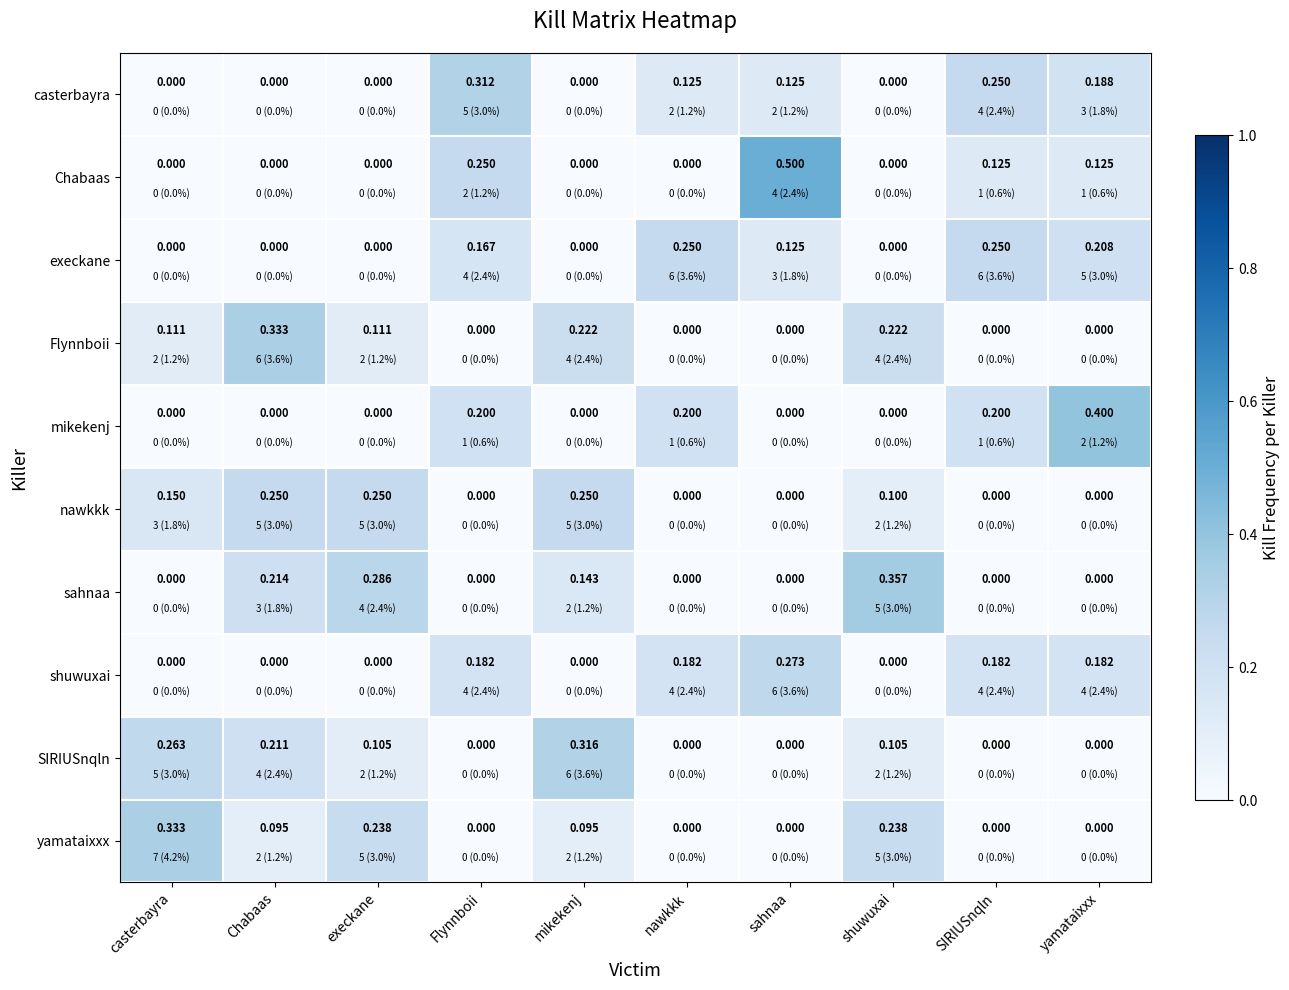

At which category does the chart reach its peak across all series?

sahnaa